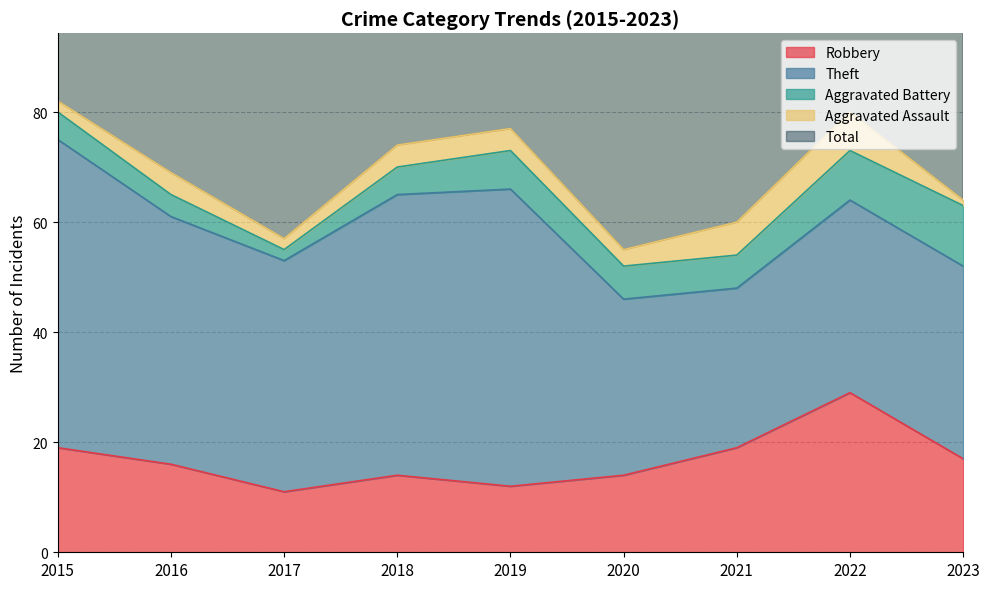

What is the sum of the Aggravated Battery values at 2019 and 2022?

16